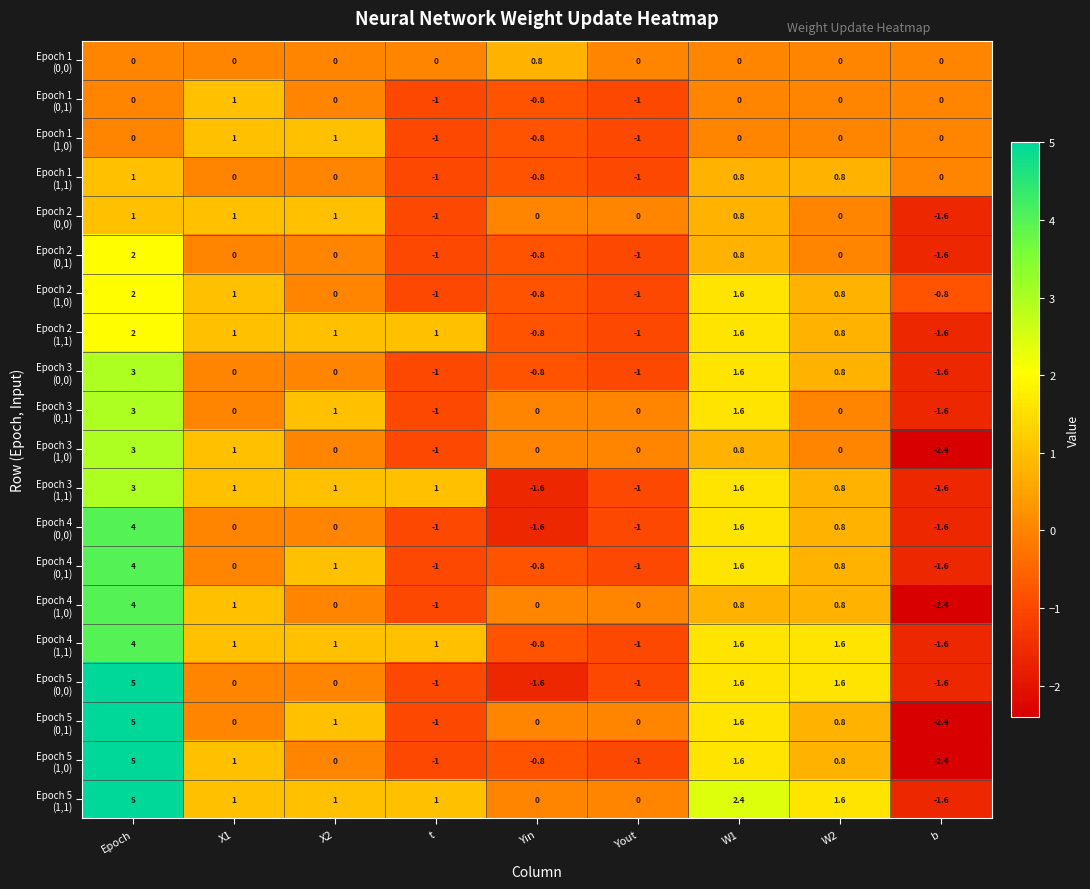

Which label corresponds to the largest value in the chart?

Epoch